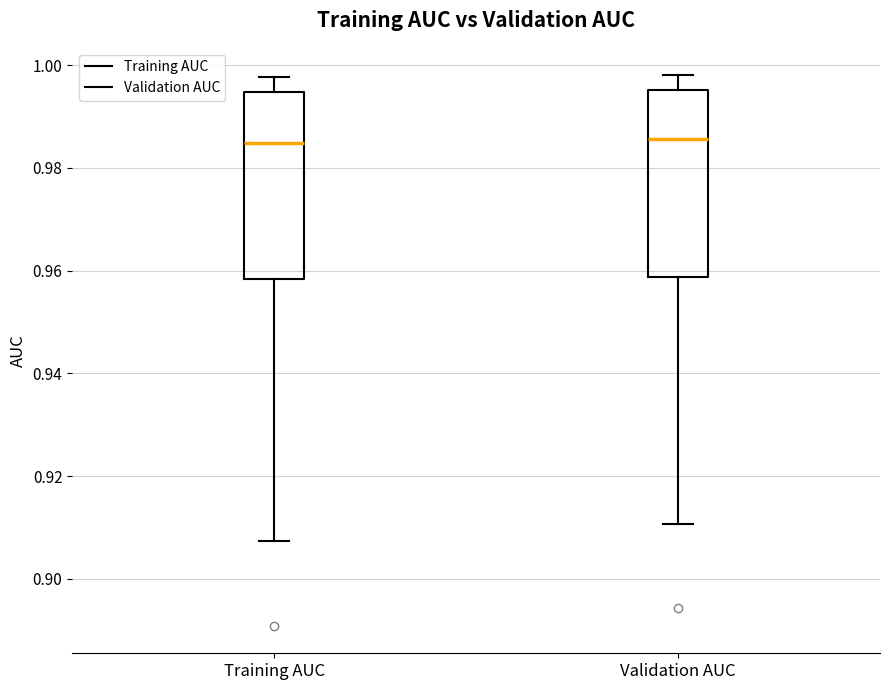

Reading left to right, read every box against the y-axis: the position of its median line, the range the box covers, and the ends of its whiskers. The values are not printed on the chart, so give them approximately, as read against the axis.

Training AUC: median 0.984, box 0.958 to 0.994, whiskers 0.908 to 0.998
Validation AUC: median 0.986, box 0.958 to 0.996, whiskers 0.910 to 0.998